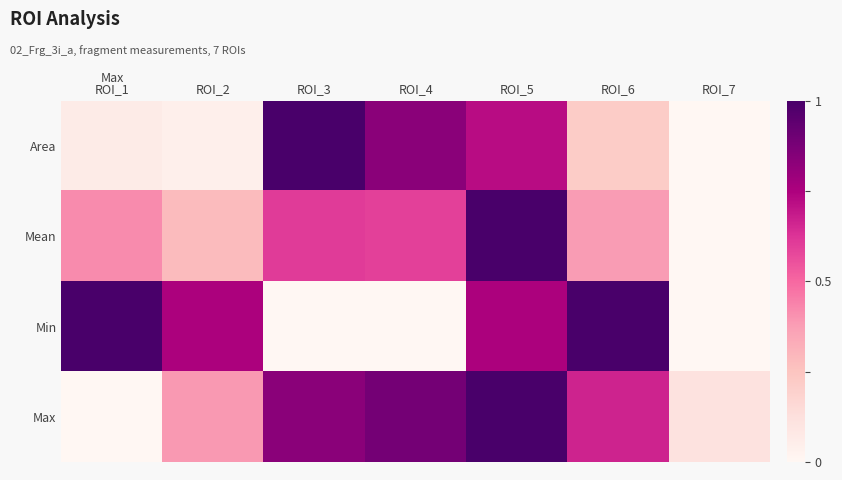

Reading right to left, extract all data points from this chart.

Area: ROI_7=0.0	ROI_6=0.2	ROI_5=0.7	ROI_4=0.8	ROI_3=1.0	ROI_2=0.0	ROI_1=0.1
Mean: ROI_7=0.0	ROI_6=0.4	ROI_5=1.0	ROI_4=0.6	ROI_3=0.6	ROI_2=0.3	ROI_1=0.4
Min: ROI_7=0.0	ROI_6=1.0	ROI_5=0.8	ROI_4=0.0	ROI_3=0.0	ROI_2=0.8	ROI_1=1.0
Max: ROI_7=0.1	ROI_6=0.7	ROI_5=1.0	ROI_4=0.9	ROI_3=0.8	ROI_2=0.4	ROI_1=0.0